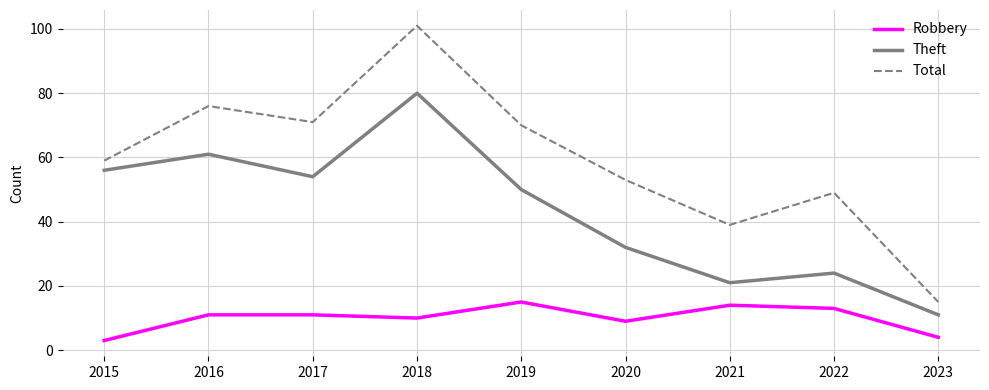

At which category is the sum across all series the highest?

2018